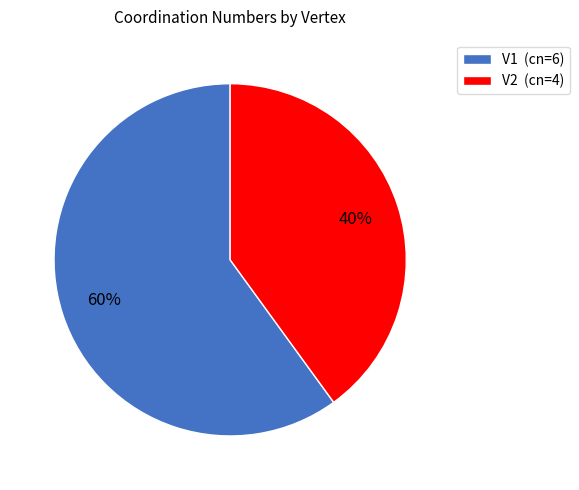

Count the number of slices in the pie.

2